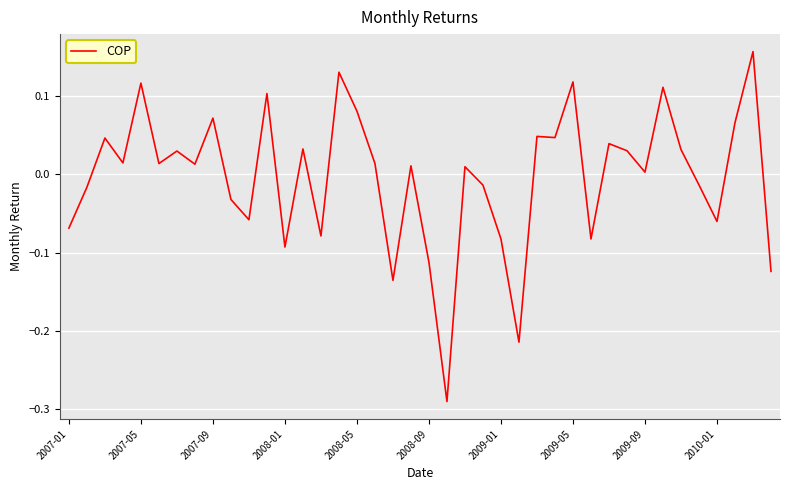

What is the smallest value displayed?

-0.3